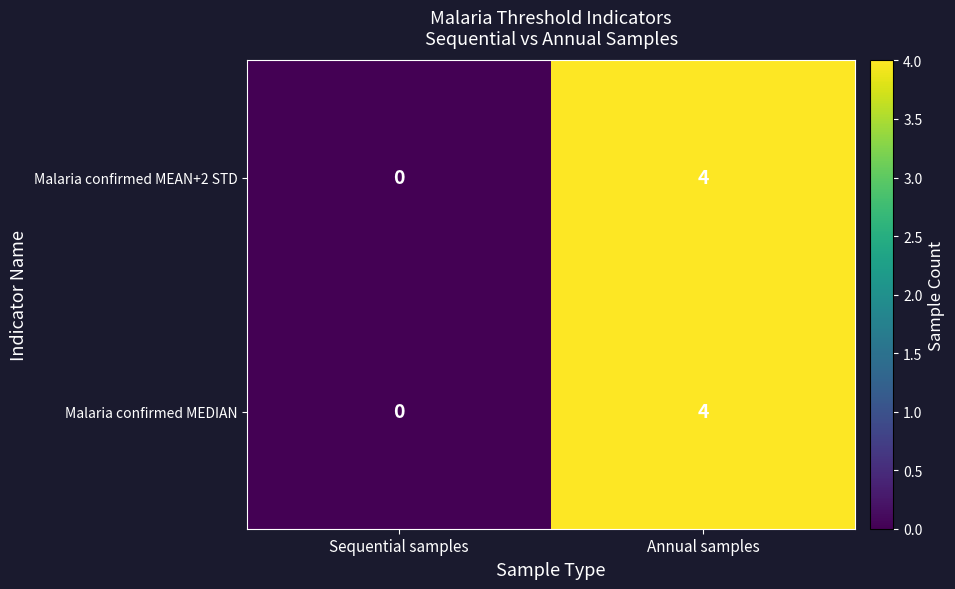

True or false: Malaria confirmed MEAN+2 STD has a value of 2 at Sequential samples.

False